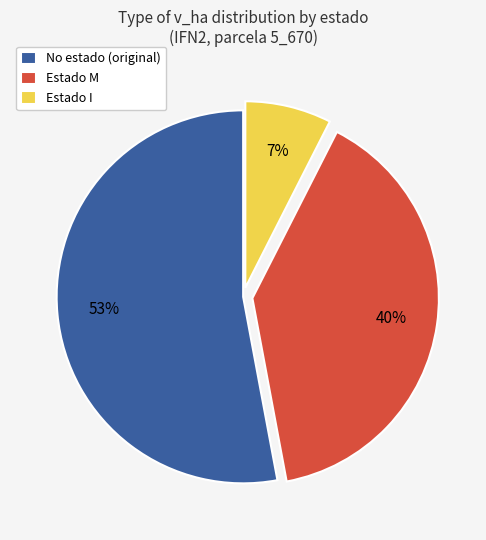

Which category has the smallest portion of the pie?

Estado I